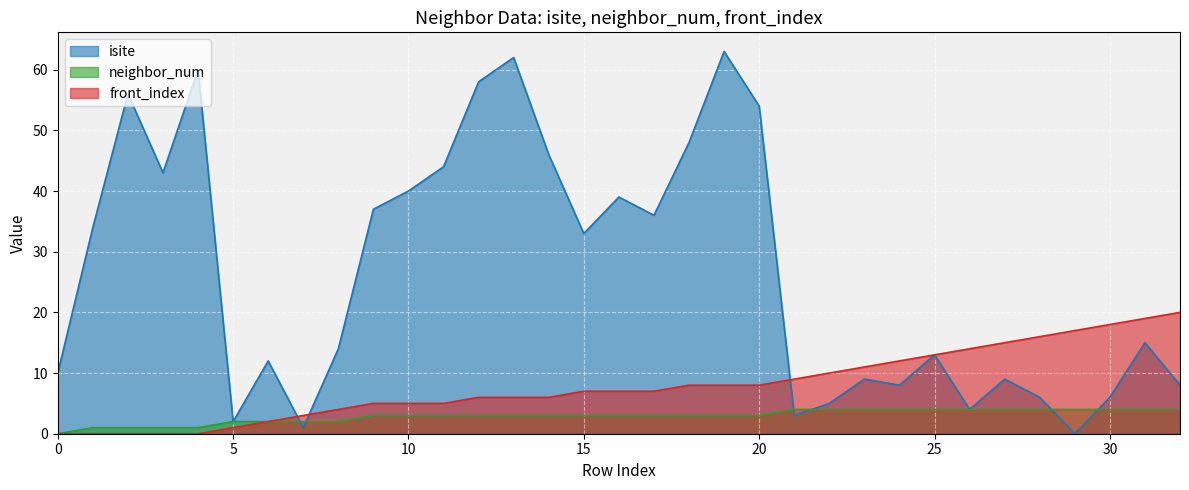

True or false: front_index has more than 2 interior local peaks.

False